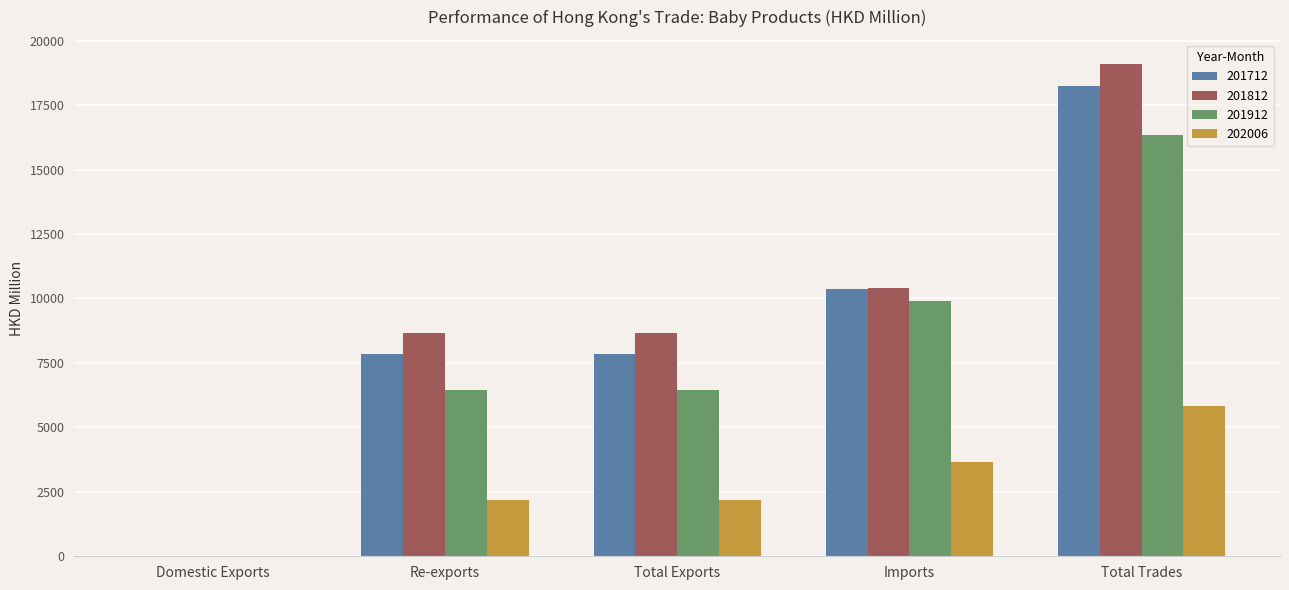

What is the difference between the 201712 values at Total Trades and Total Exports?

10383.2